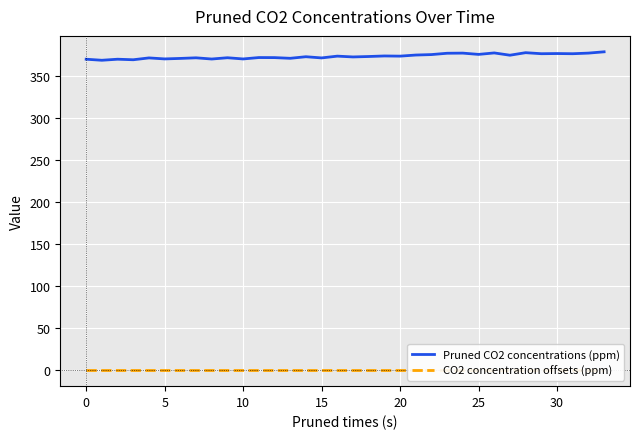

In Pruned CO2 concentrations (ppm), how many points are higher than both neighbors (excluding endpoints)?

12